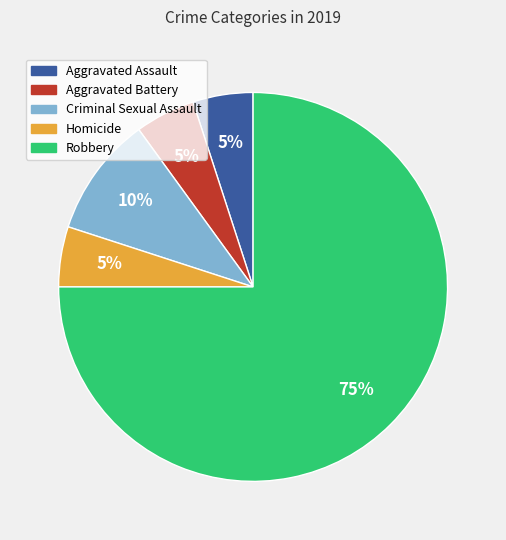

How many slices are in this pie chart?

5